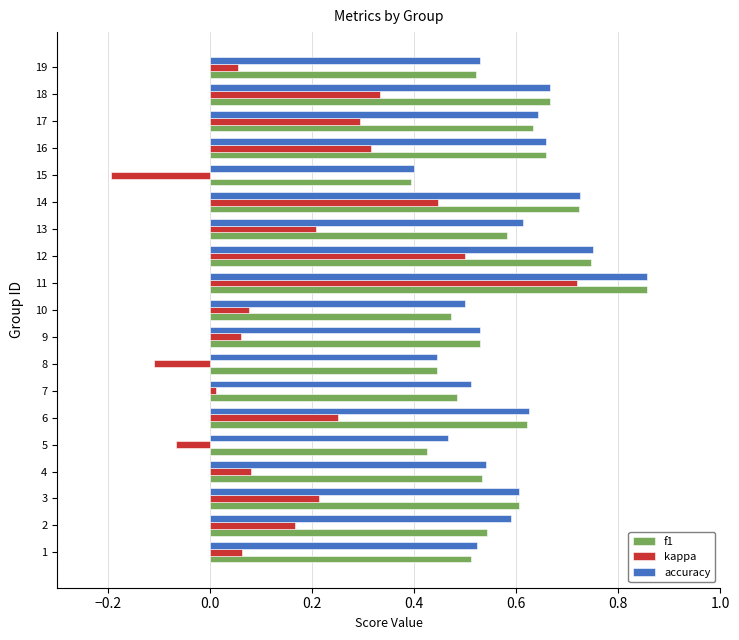

Which category has the highest value across all series?

11